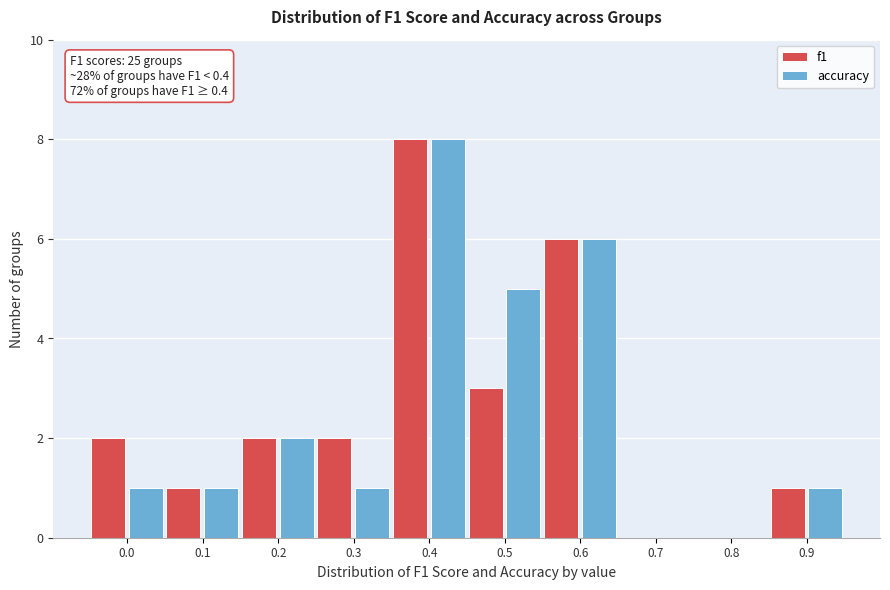

Reading left to right, extract all data points from this chart.

f1: 0.0=2	0.1=1	0.2=2	0.3=2	0.4=8	0.5=3	0.6=6	0.7=0	0.8=0	0.9=1
accuracy: 0.0=1	0.1=1	0.2=2	0.3=1	0.4=8	0.5=5	0.6=6	0.7=0	0.8=0	0.9=1